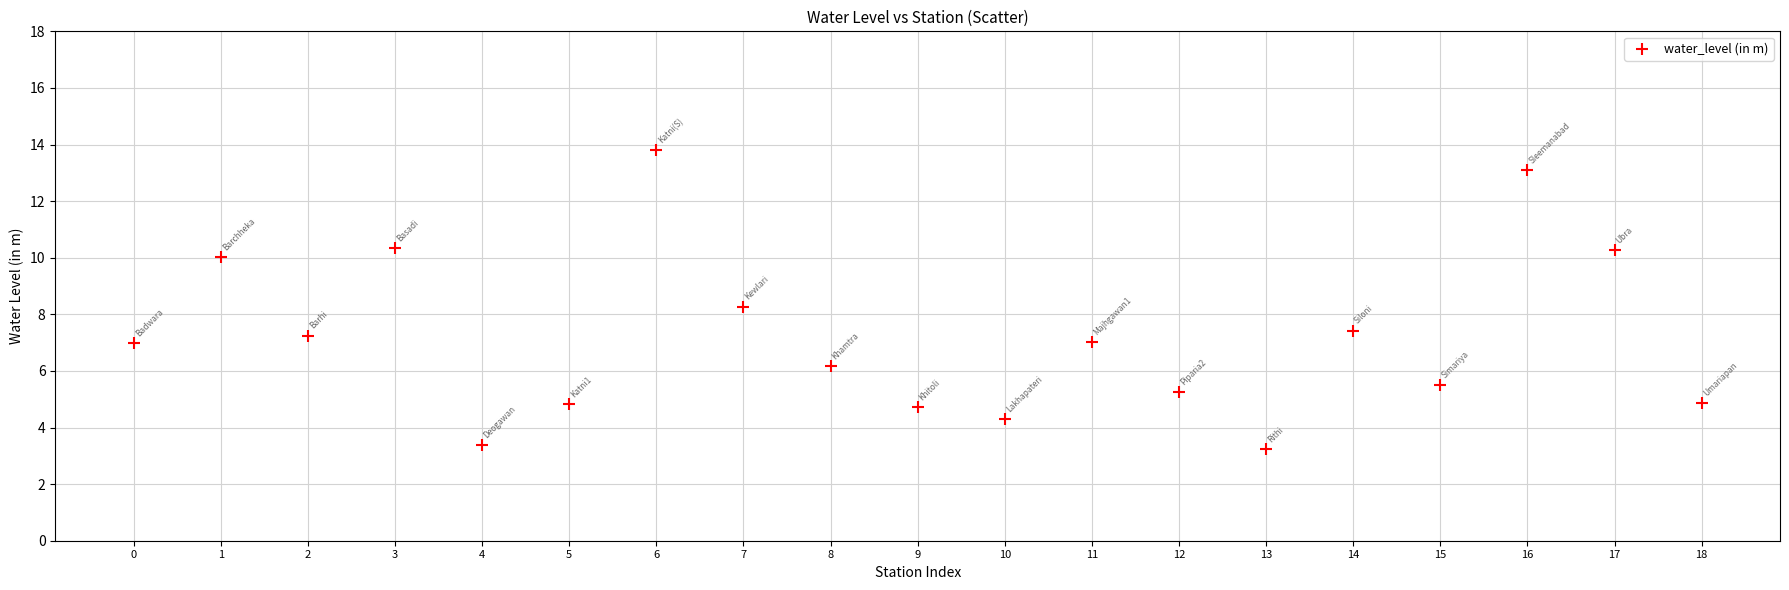

What Y value in the scatter plot is closest to 8?

8.3